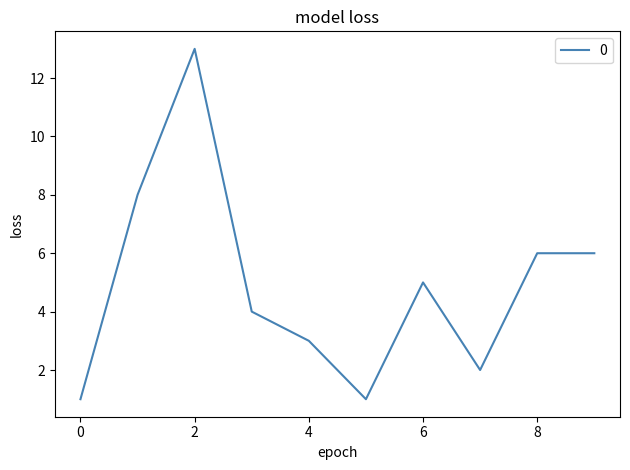

What is the difference between the maximum and minimum values?

12